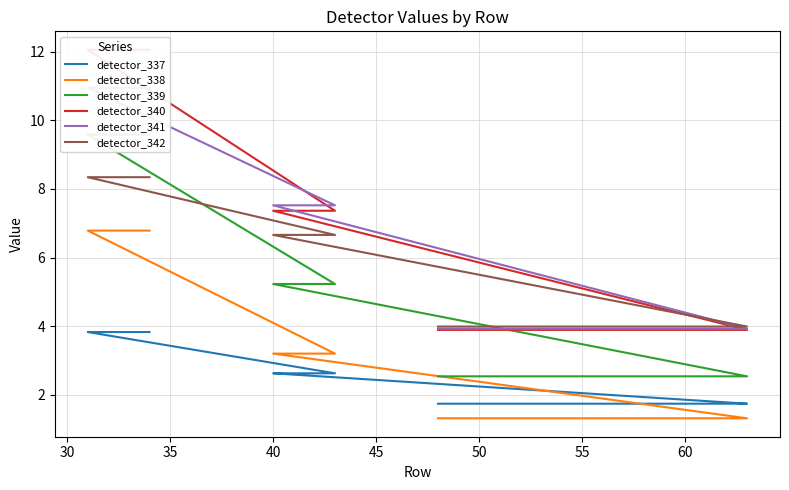

Rank the series by their maximum value, from lowest to highest.

detector_337, detector_338, detector_342, detector_339, detector_341, detector_340